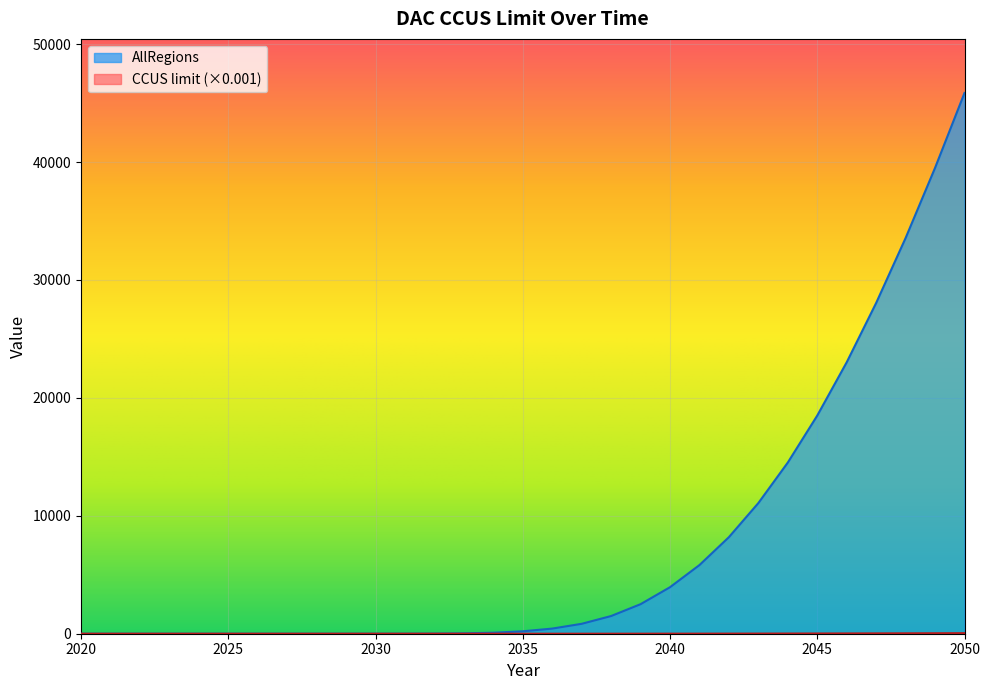

What are all the series names shown in the legend?

AllRegions, CCUS limit